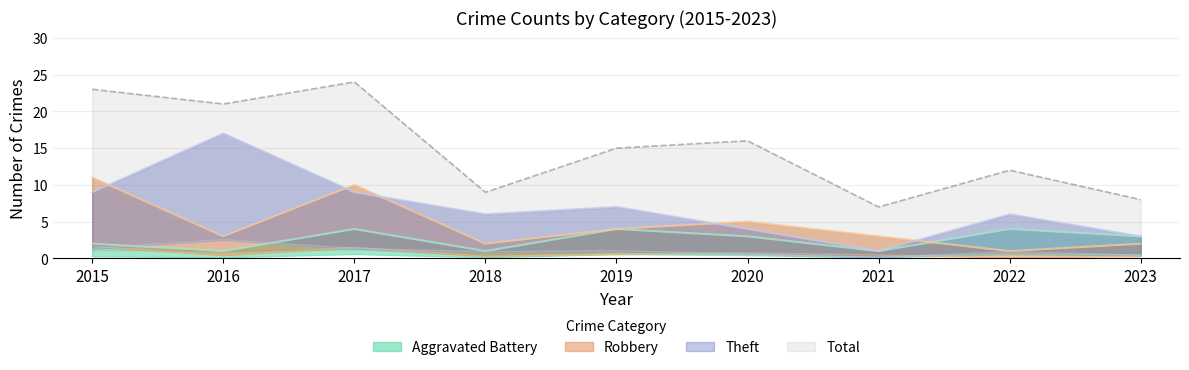

Reading left to right, list all the values displayed in this chart.

Aggravated Battery: 2	1	4	1	4	3	1	4	3
Robbery: 11	3	10	2	4	5	3	1	2
Theft: 9	17	9	6	7	4	1	6	3
Total: 23	21	24	9	15	16	7	12	8